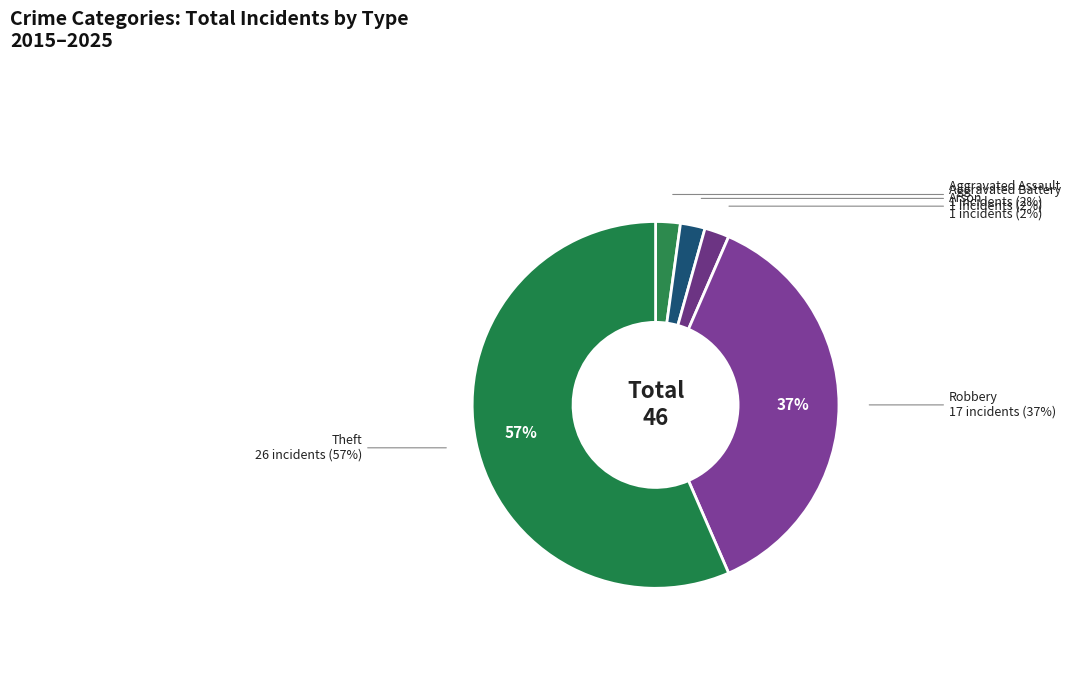

Approximately how many times larger is the value at Arson compared to Aggravated Assault?

1.0